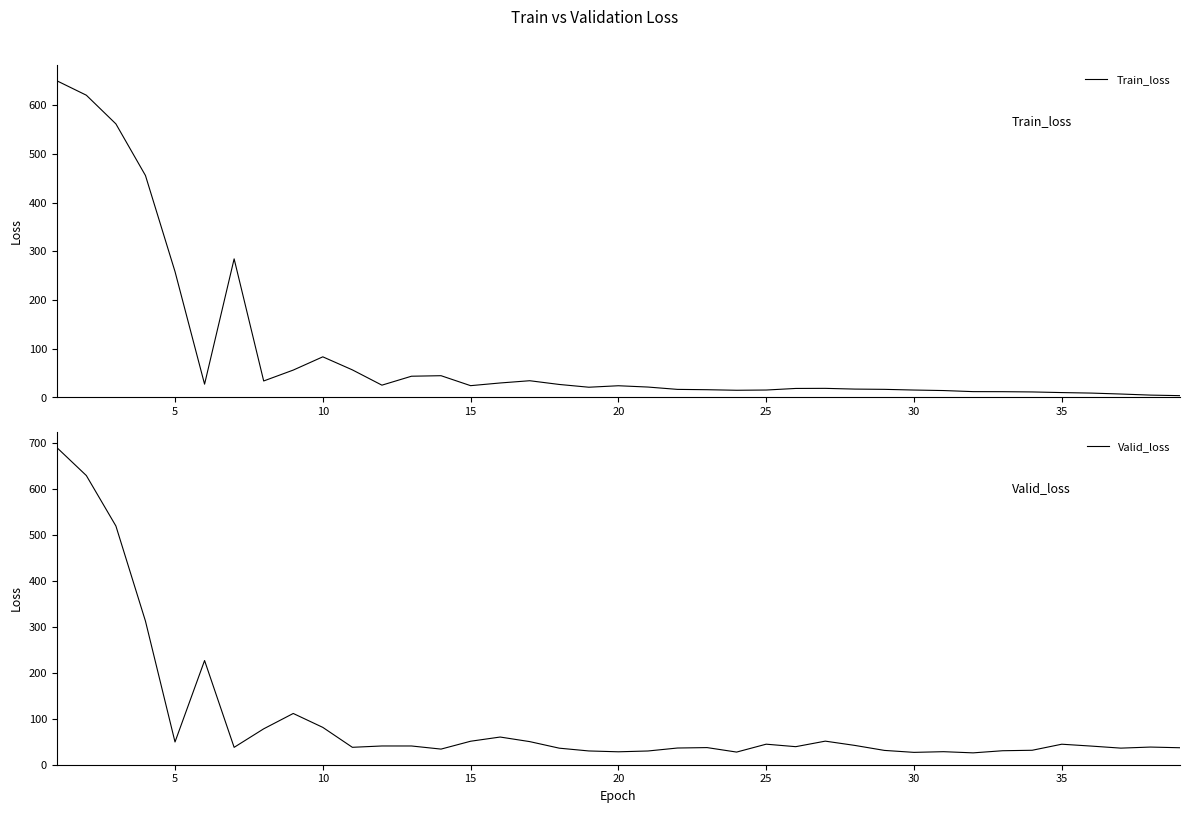

What is the difference between the maximum and minimum values in the Valid_loss series?

664.3